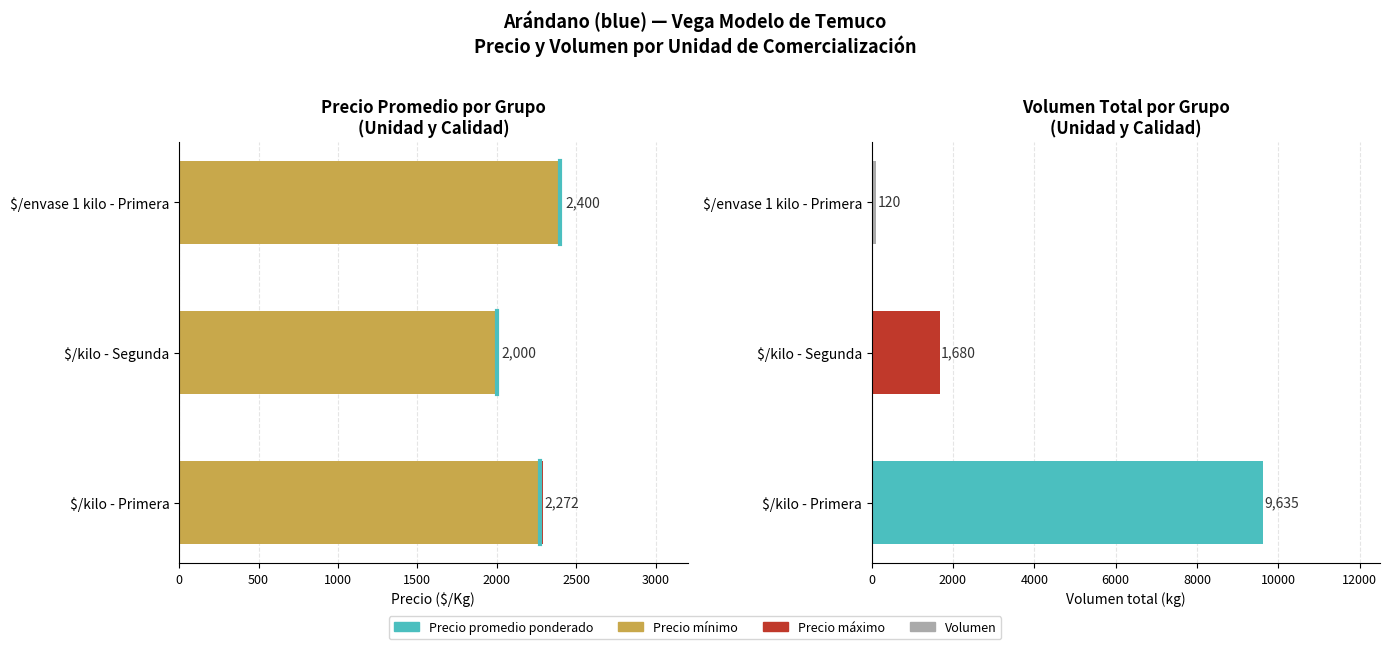

Is the value of Precio minimo at $/envase 1 kilo - Primera greater than the value of Precio maximo at $/envase 1 kilo - Primera?

Yes